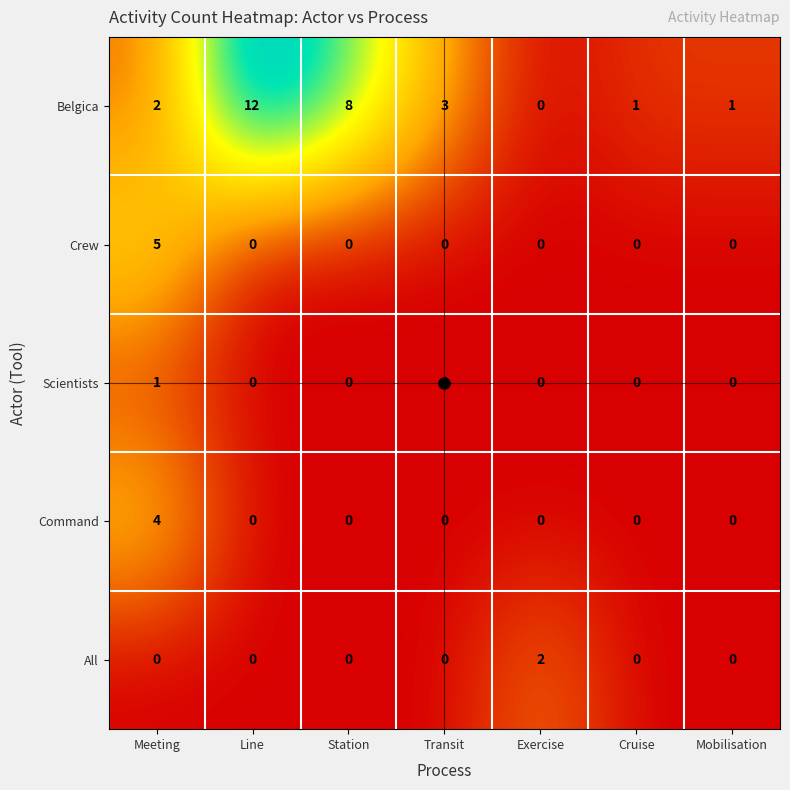

What is the greatest value displayed?

12